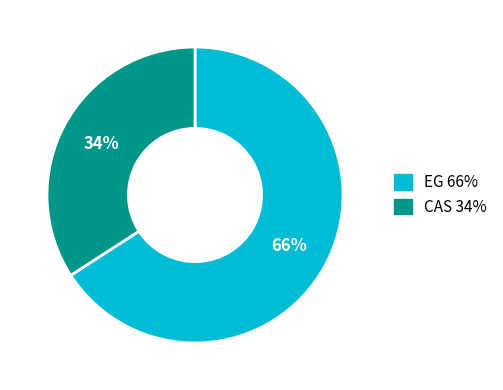

How many segments does this pie chart have?

2